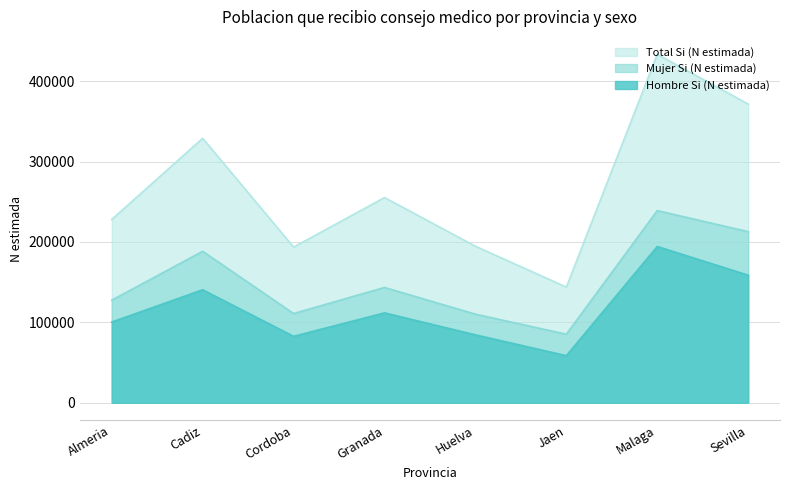

The Hombre Si (N estimada) series shows 82628 at Cordoba. True or false?

True